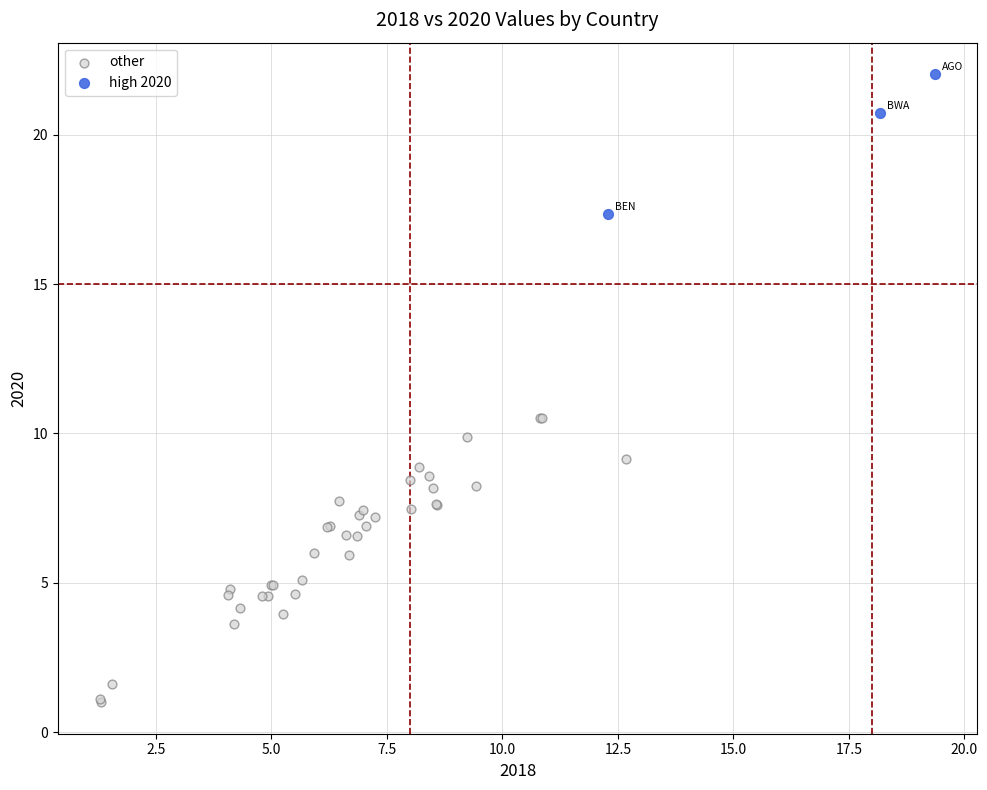

Which series reaches the minimum Y coordinate?

other